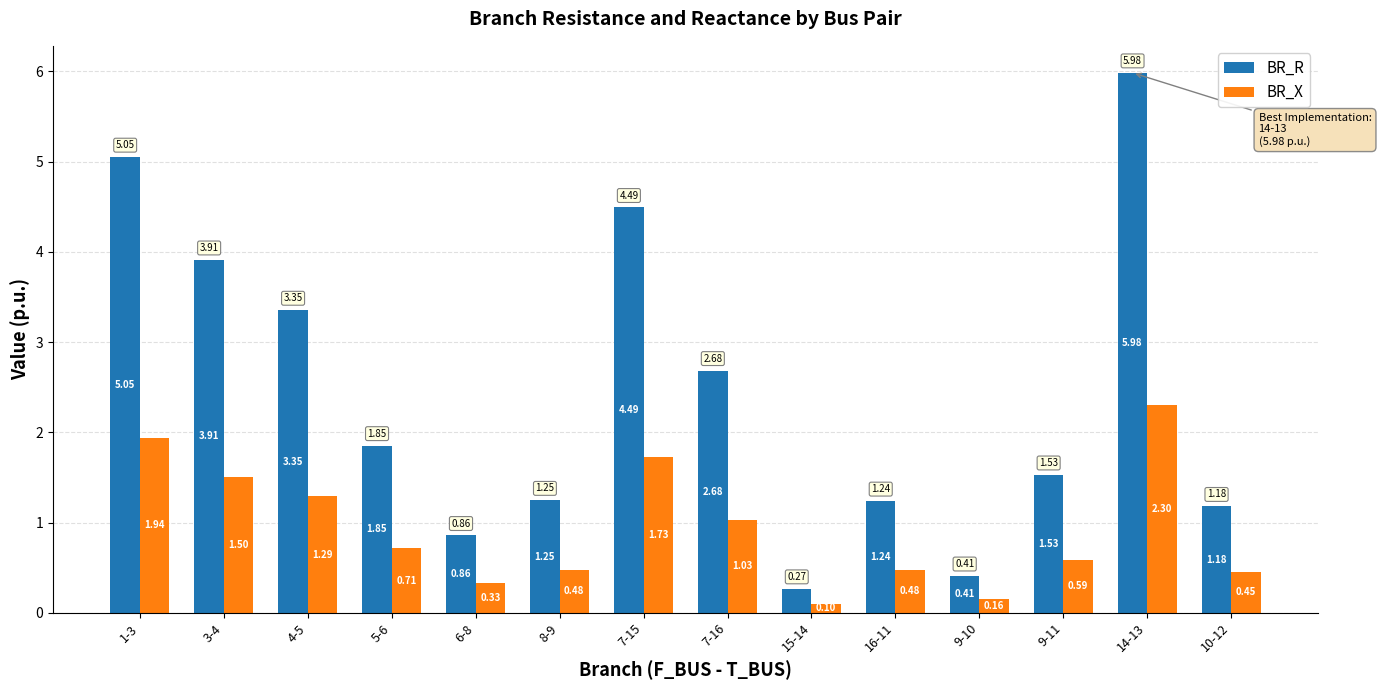

Is it true that BR_X equals 0.1 at 15-14?

True